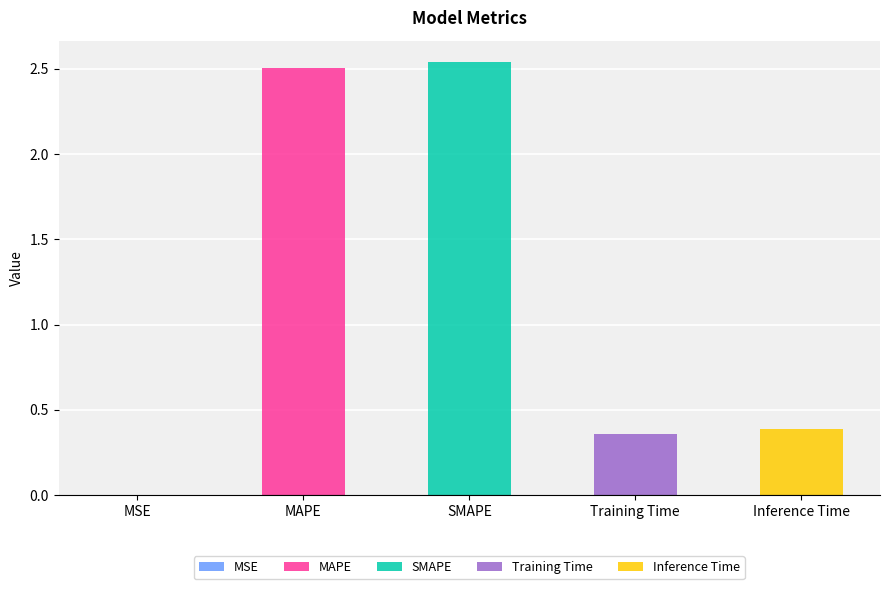

What is the approximate value at Inference Time?

0.4